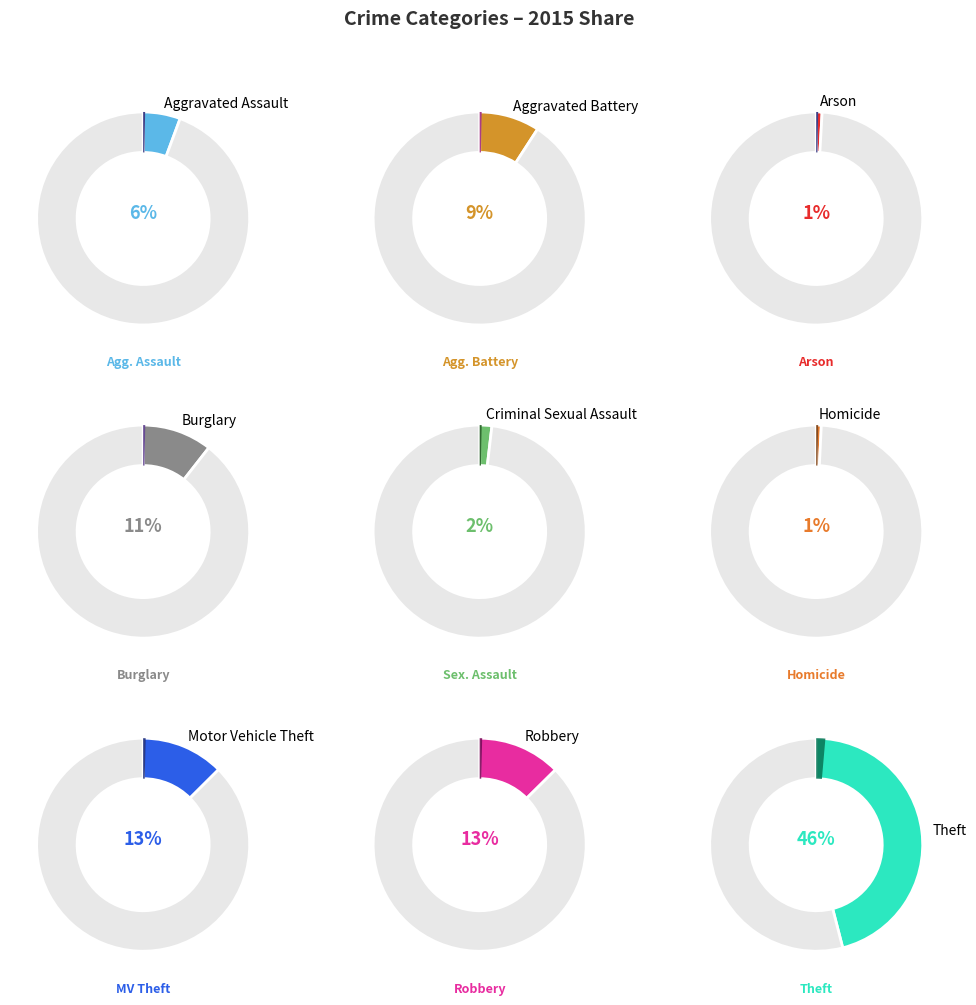

To the nearest percent, what percentage of the pie is Robbery?

13%